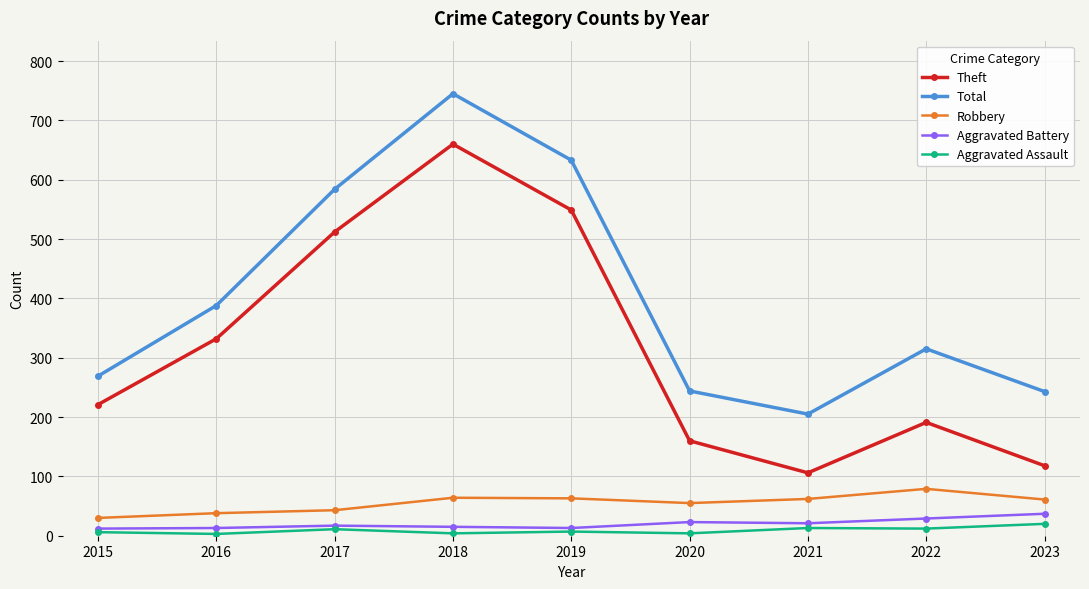

Which series changed the most between 2015 and 2023?

Theft